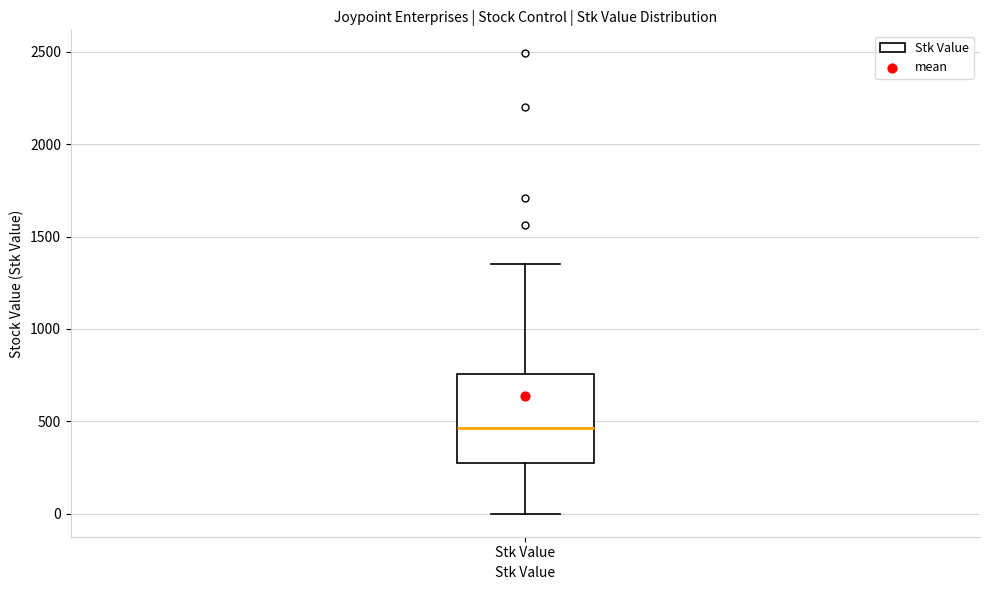

Transcribe this box plot: give where the median line is, the range the box spans, and where the two whiskers end, as read against the y-axis. The values are not printed on the chart, so give them approximately, as read against the axis.

median 450, box 250 to 750, whiskers 0 to 1350